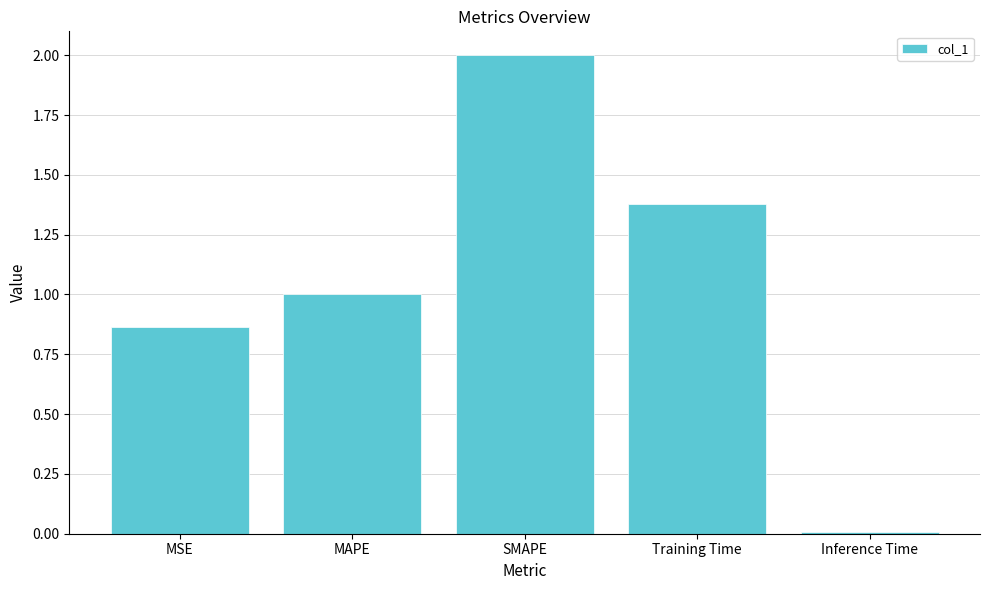

What is the ratio of the value at MAPE to the value at Training Time?

0.7